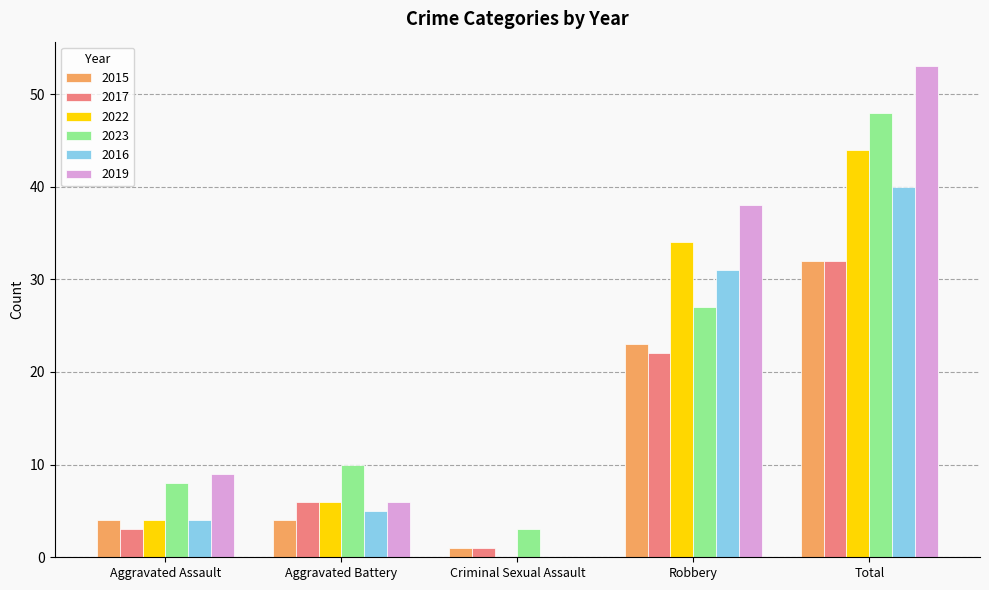

At which category is the sum across all series the highest?

Total